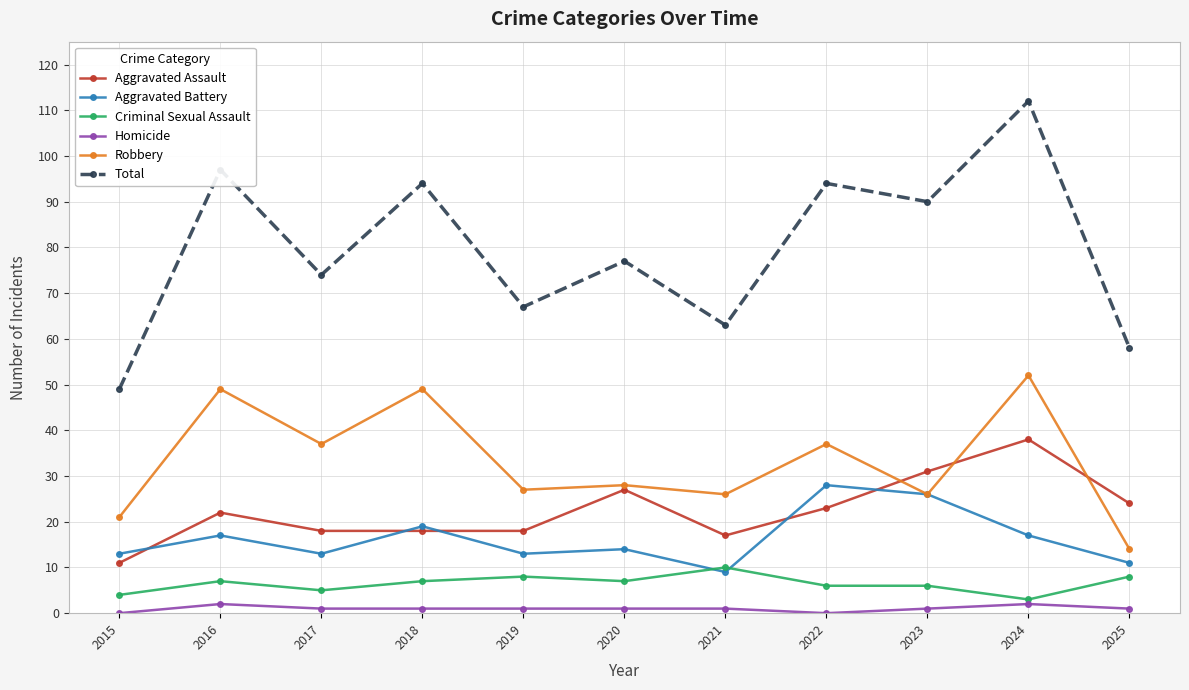

True or false: Total and Homicide intersect in this chart.

False